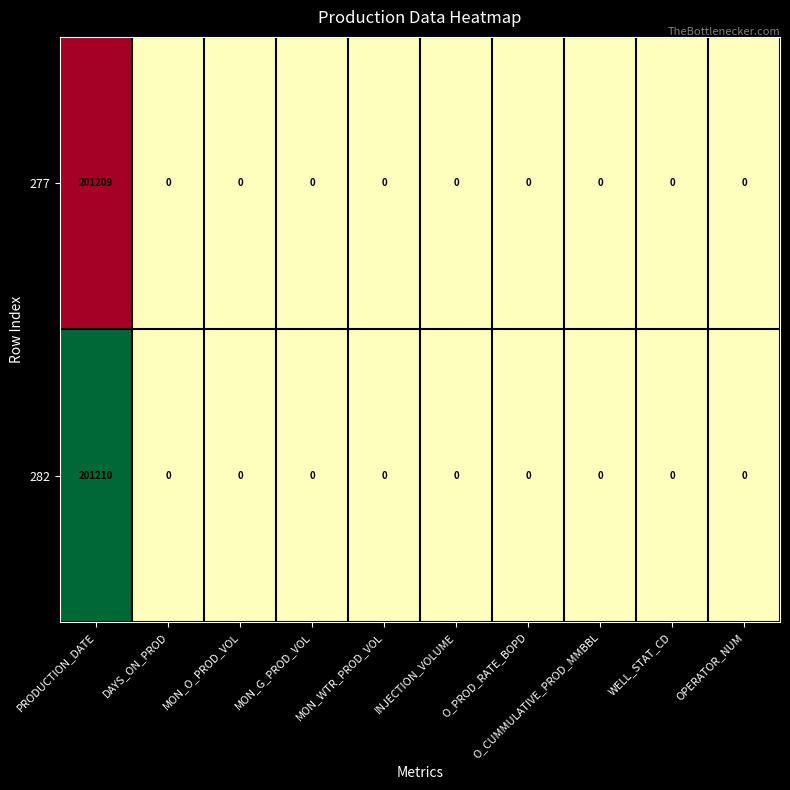

List the series in order of their overall mean, lowest first.

277, 282